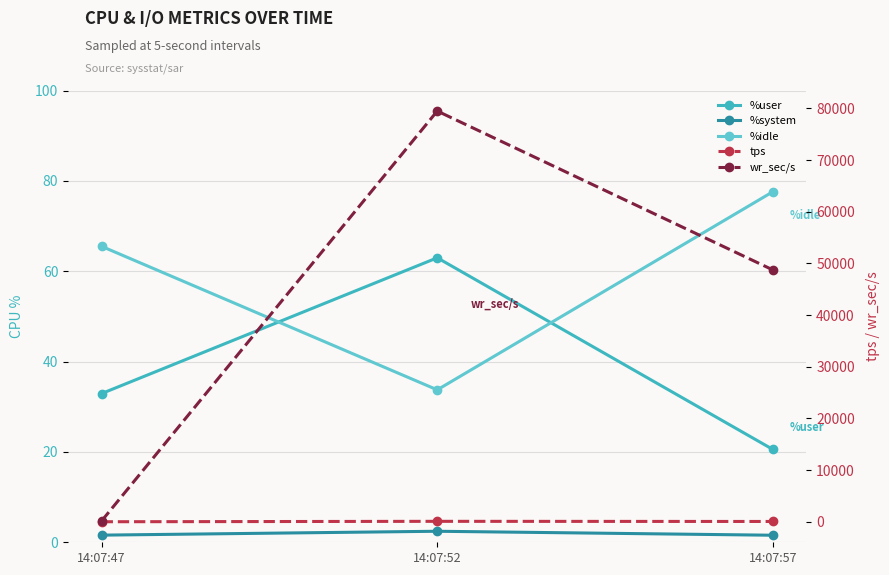

At 14:07:57, list the series in order from largest to smallest.

wr_sec/s, %idle, tps, %user, %system